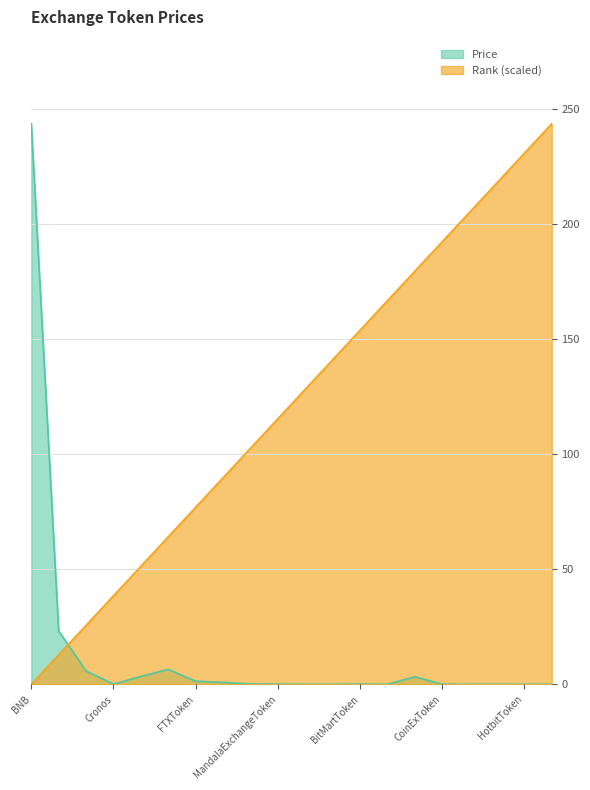

What is the label of the 10th point from the left?

MandalaExchangeToken